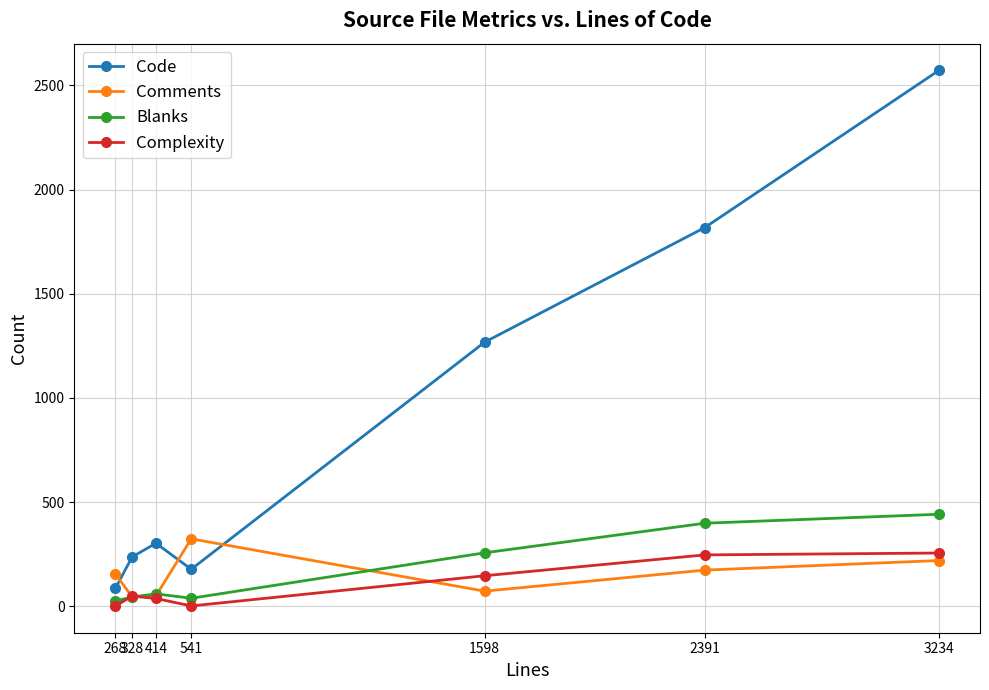

What is the value of the Complexity point at the 1st from the left?

2